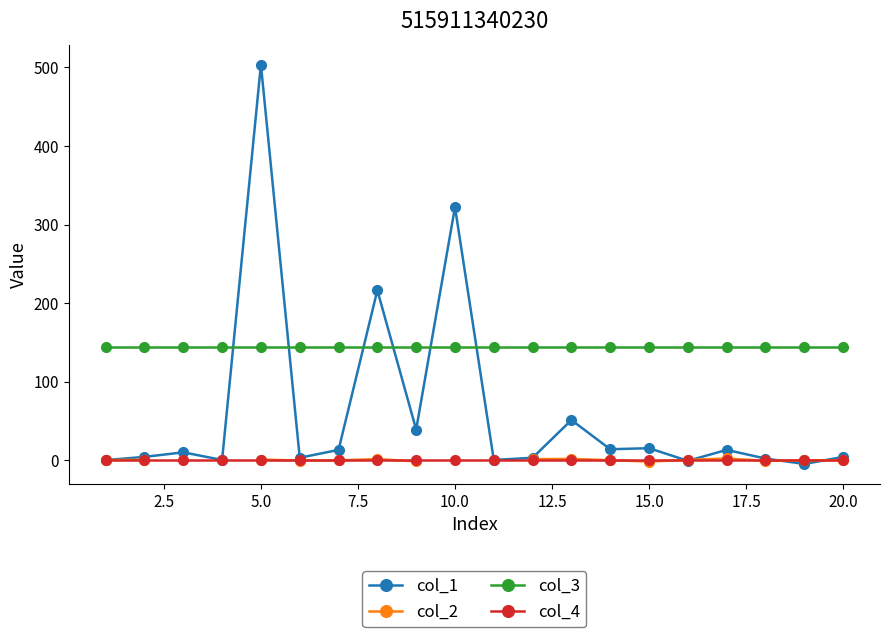

List the series in order of their peak value, lowest first.

col_4, col_2, col_3, col_1